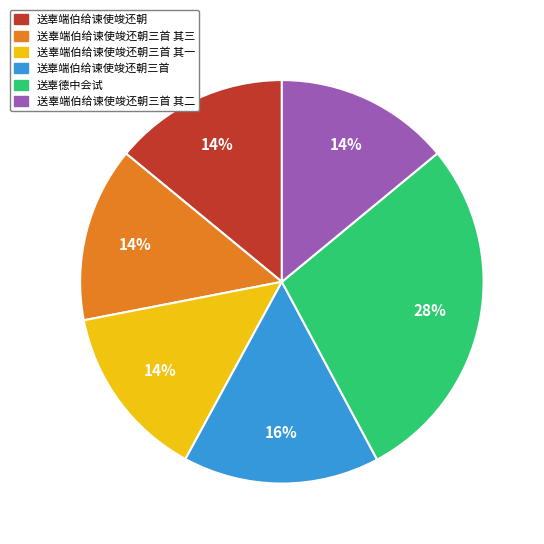

True or false: 送辜端伯给谏使竣还朝 accounts for 28% of the total.

False